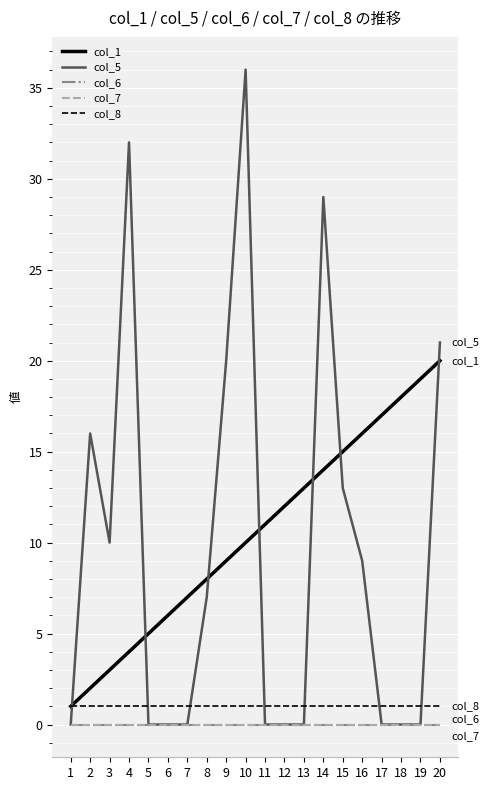

How many lines are shown in the chart?

5